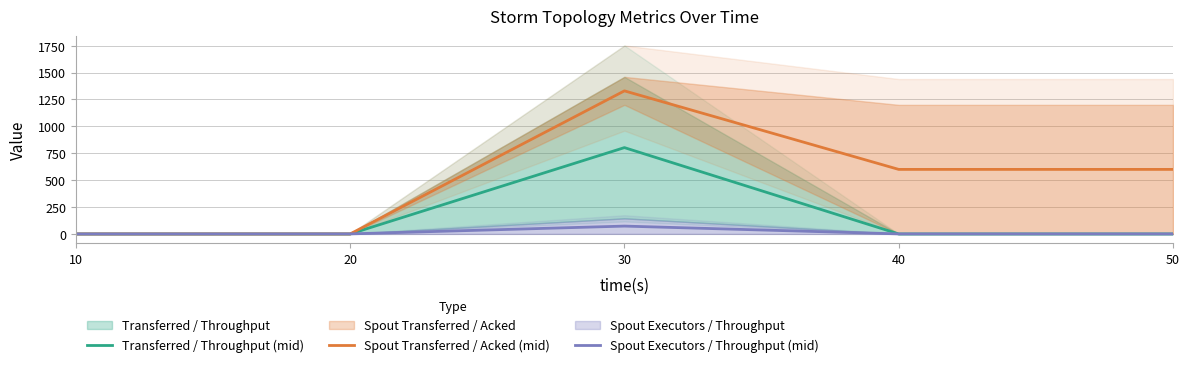

Reading left to right, list all the values displayed in this chart.

Transferred / Throughput (mid): 0.0	0.0	802.5	0.0	0.0
Spout Transferred / Acked (mid): 0.0	0.0	1330.0	600.0	600.0
Spout Executors / Throughput (mid): 0.0	0.5	73.0	0.5	0.5